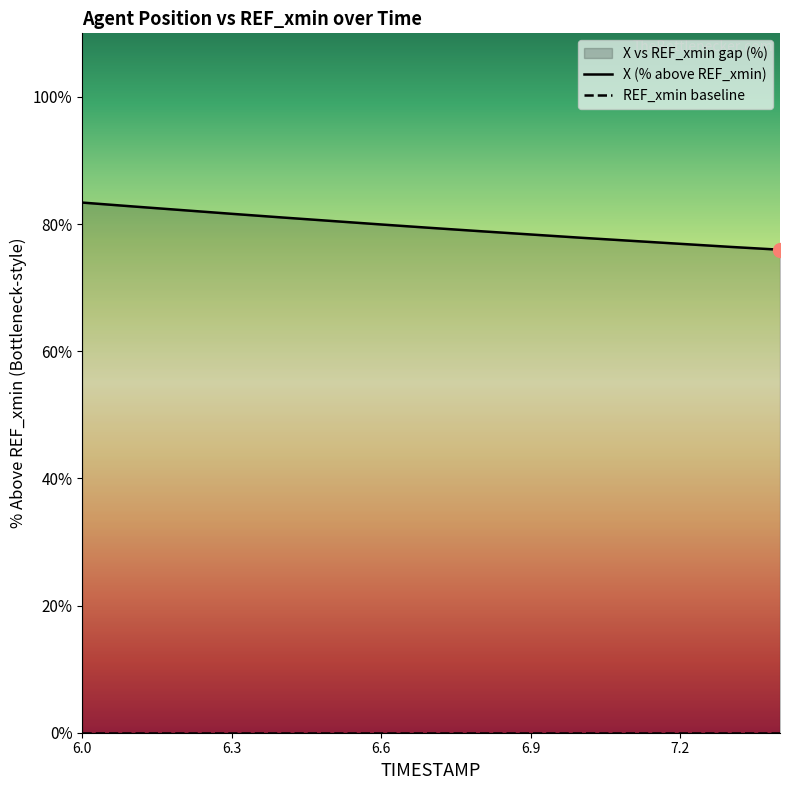

Which has a higher value, 6.8 or 6.1?

6.1